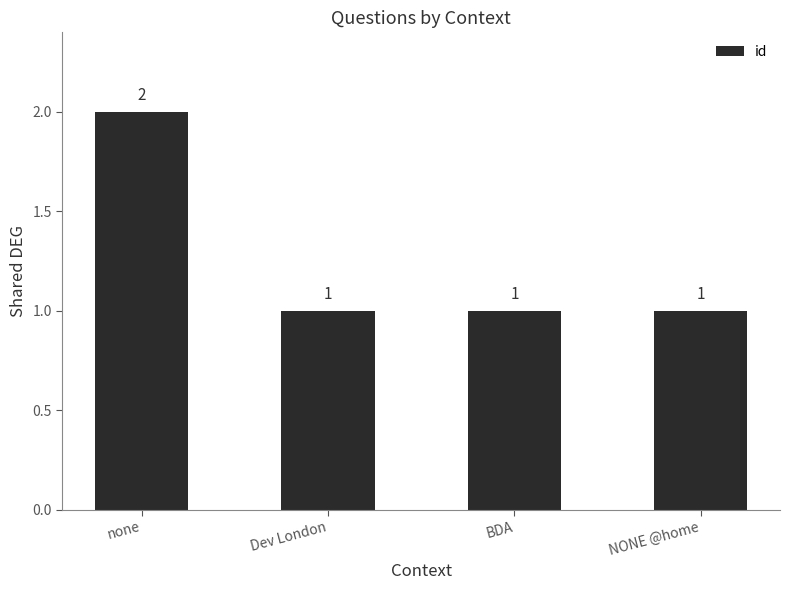

Count the values in the range 1 to 2.

4